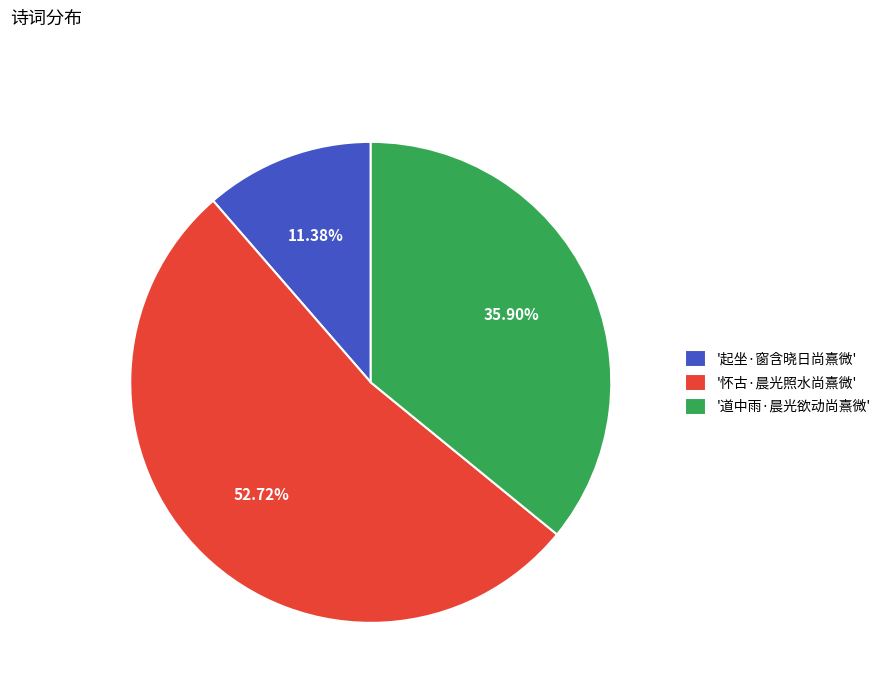

Rank the categories by value from lowest to highest.

'起坐·窗含晓日尚熹微', '道中雨·晨光欲动尚熹微', '怀古·晨光照水尚熹微'